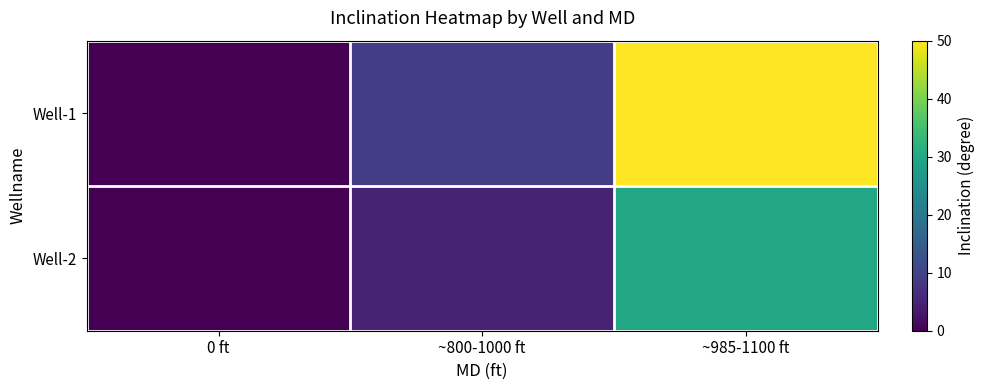

Rank the series at ~985-1100 ft from lowest to highest value.

Well-2, Well-1